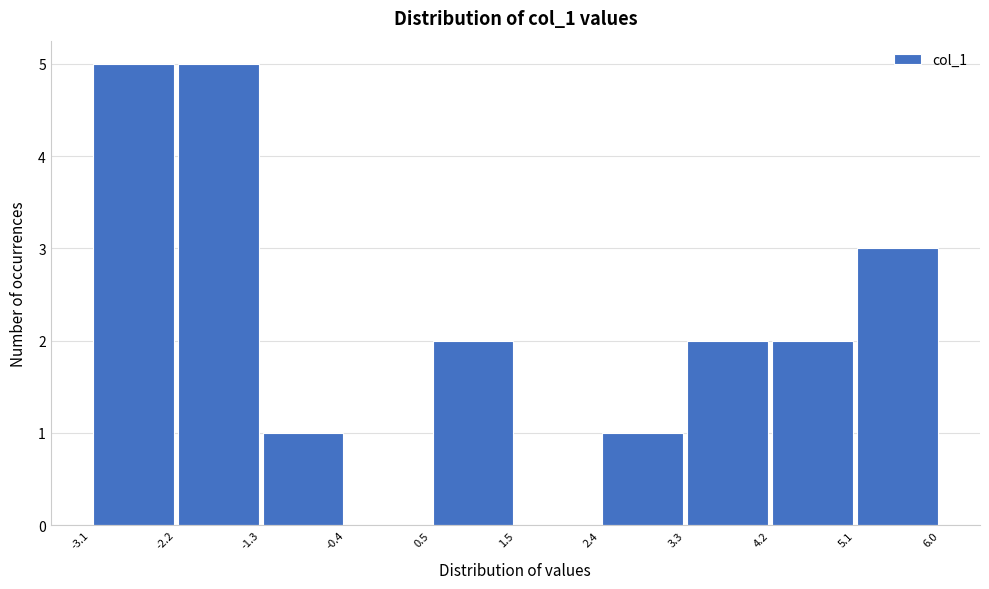

Reading left to right, list every bar in this chart as the range it spans on the x-axis followed by its height. The values are not printed on the chart, so give them approximately, as read against the axis.

-3.1 to -2.2: 5
-2.2 to -1.3: 5
-1.3 to -0.4: 1
-0.4 to 0.5: 0
0.5 to 1.5: 2
1.5 to 2.4: 0
2.4 to 3.3: 1
3.3 to 4.2: 2
4.2 to 5.1: 2
5.1 to 6.0: 3